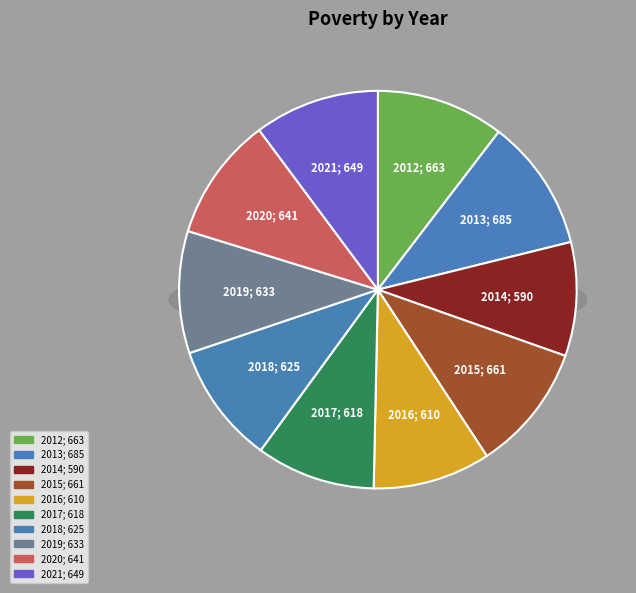

Rank the categories by value from lowest to highest.

2014, 2016, 2017, 2018, 2019, 2020, 2021, 2015, 2012, 2013